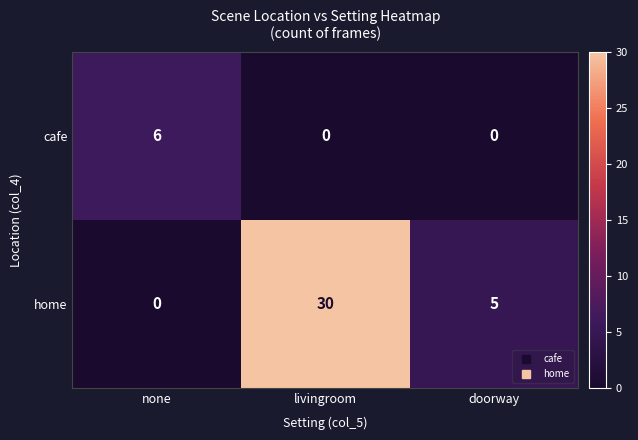

What is the maximum value shown in the chart?

30